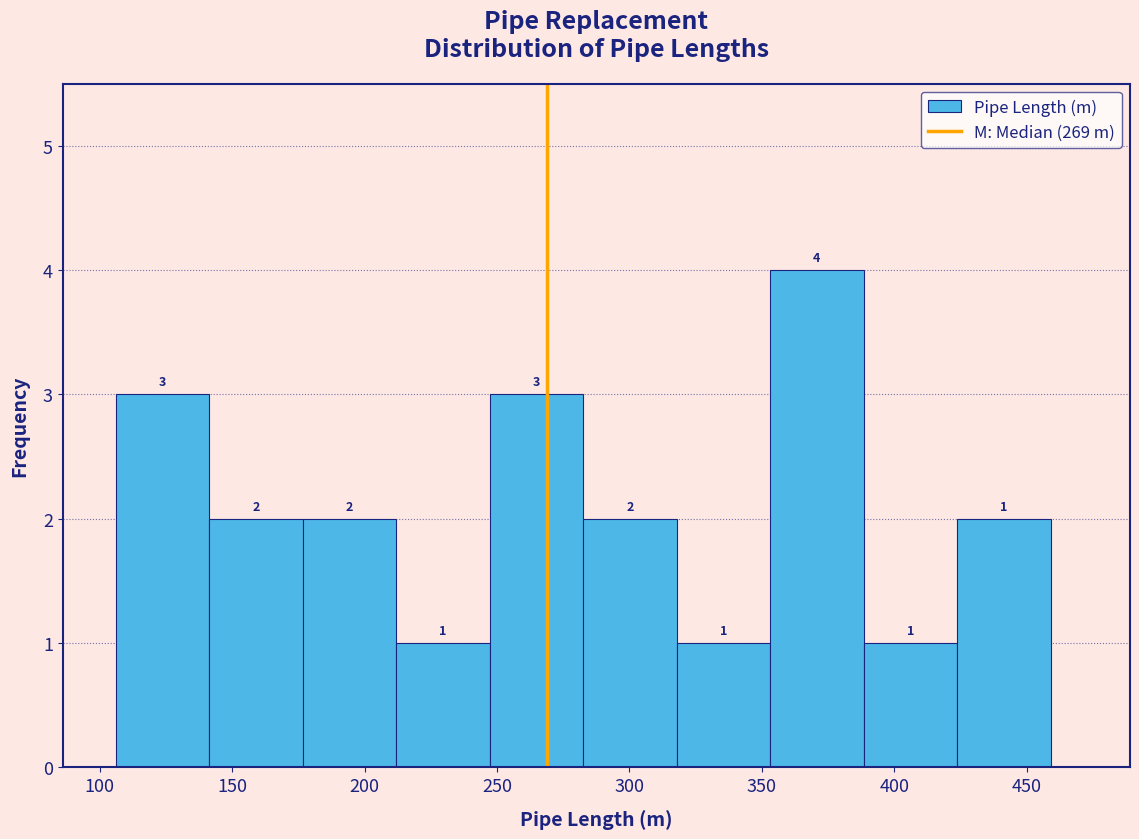

Which range on the x-axis has the tallest bar?

355 to 390